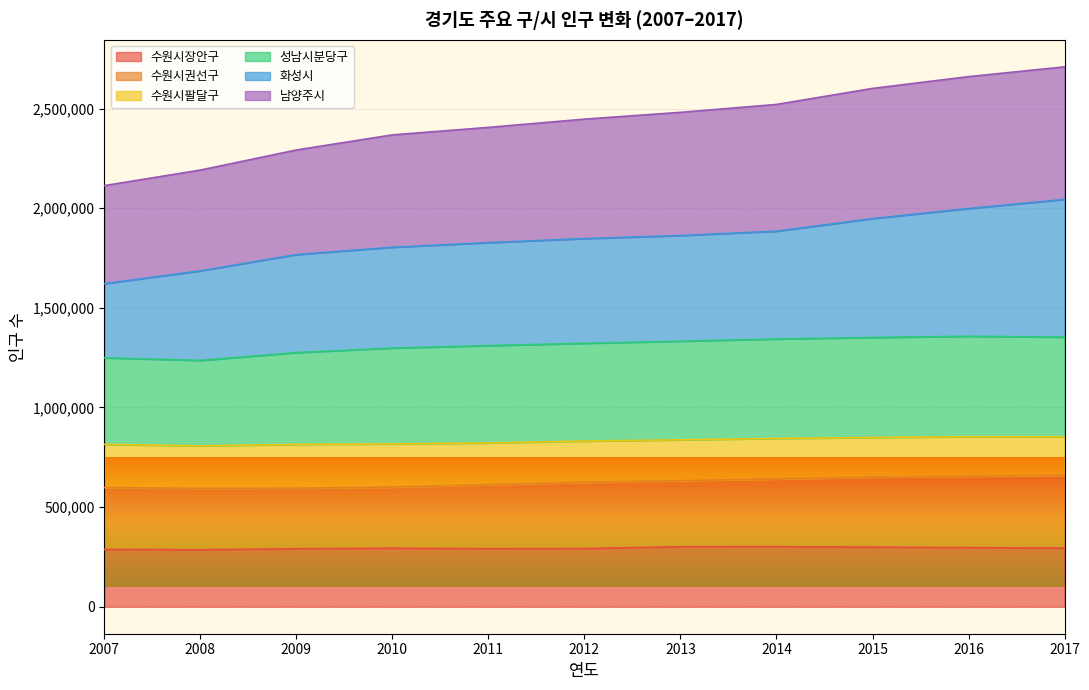

True or false: 수원시장안구 and 수원시권선구 cross at least once.

False